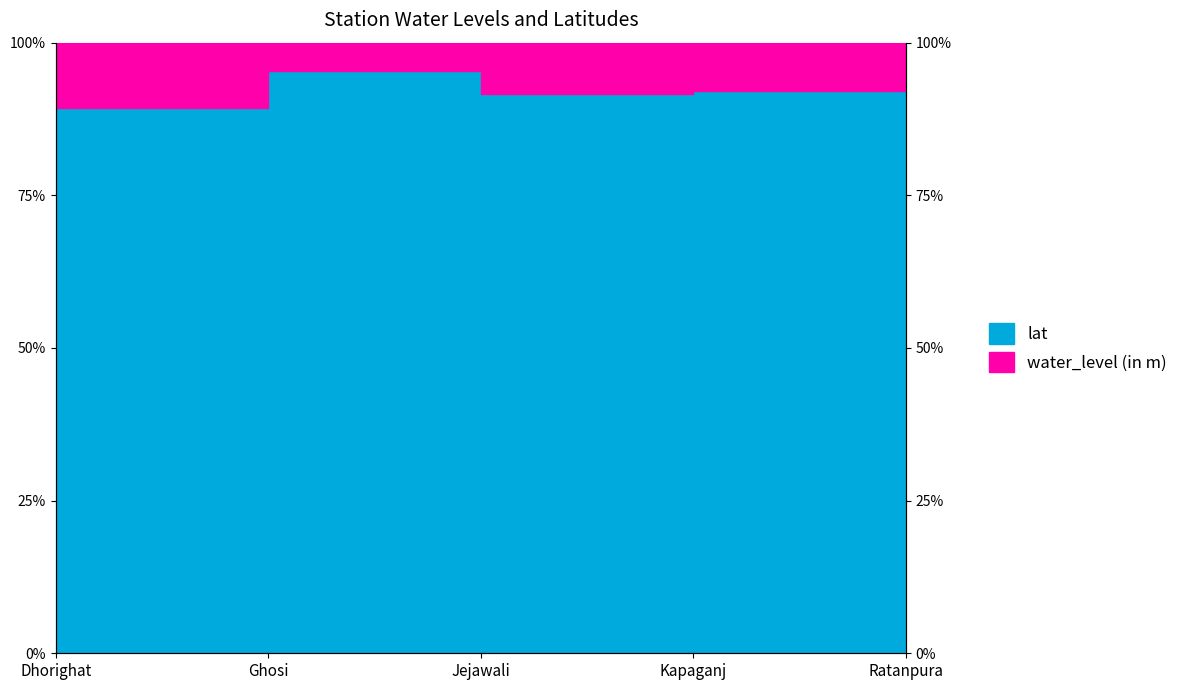

What is the label of the 3rd point from the left?

Jejawali